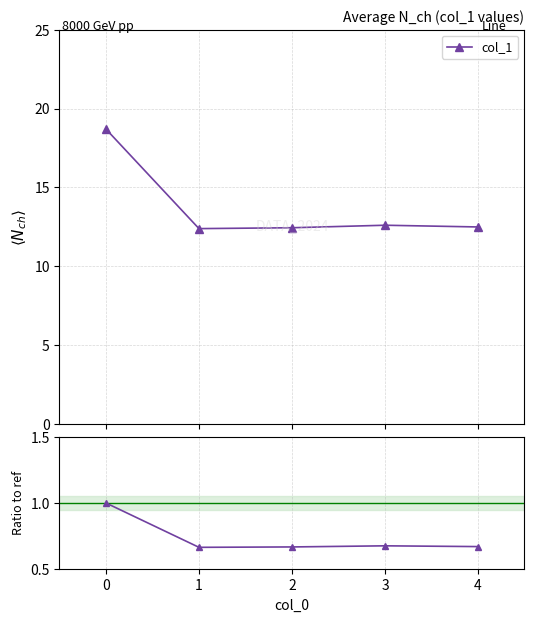

What is the value of the col_1 point at the 2nd from the left?

12.4